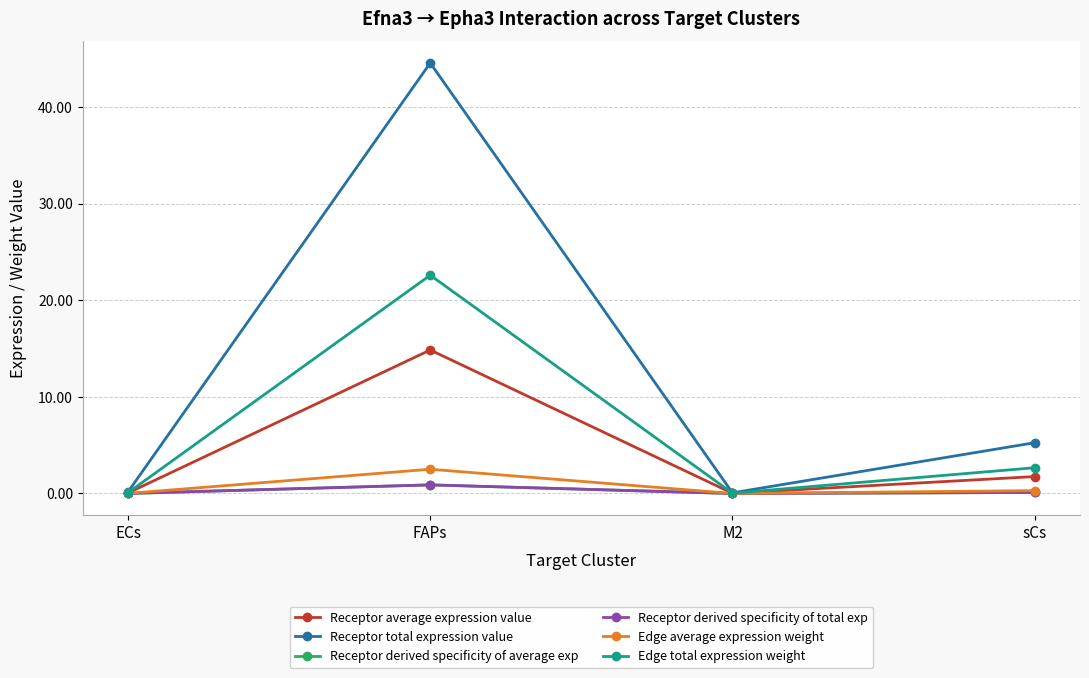

Which series has the largest range (max minus min)?

Receptor total expression value